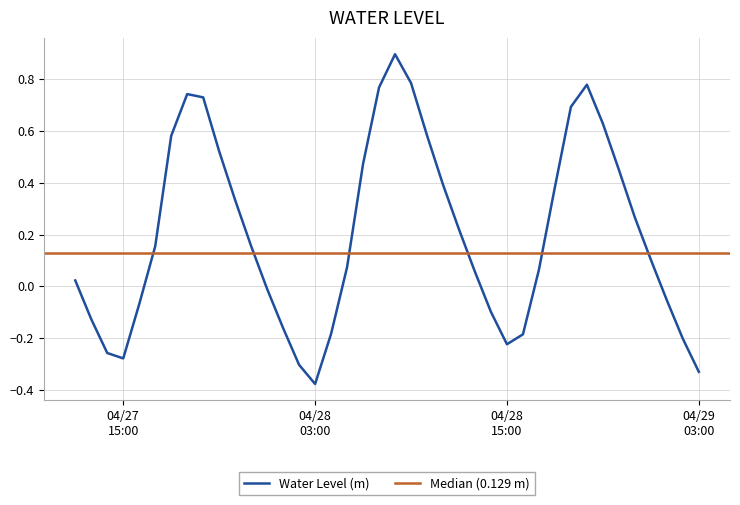

How many values exceed 0?

25